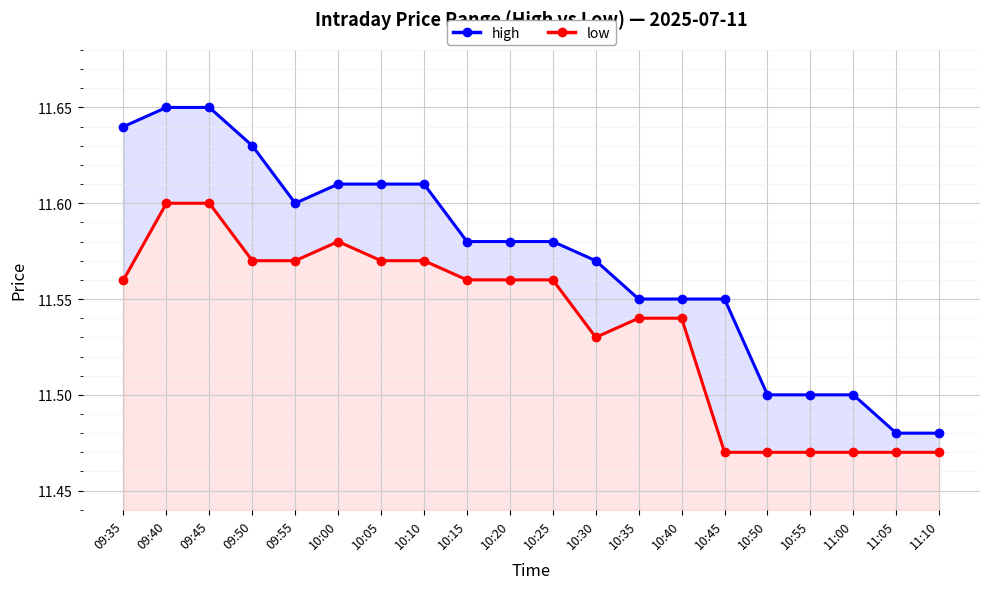

Which series has the largest total across all categories?

high